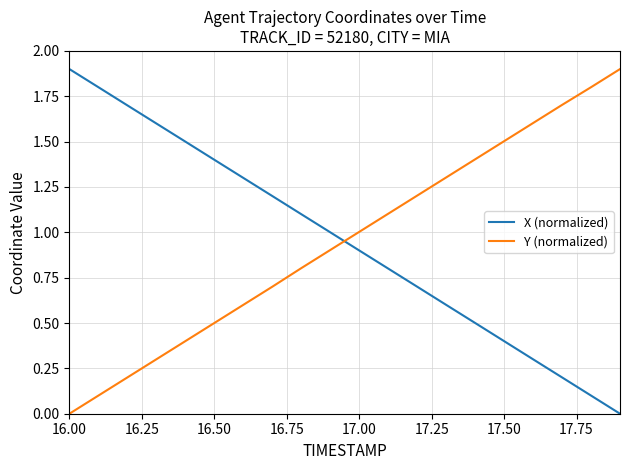

What is the difference between the maximum and minimum values in the Y (normalized) series?

1.9